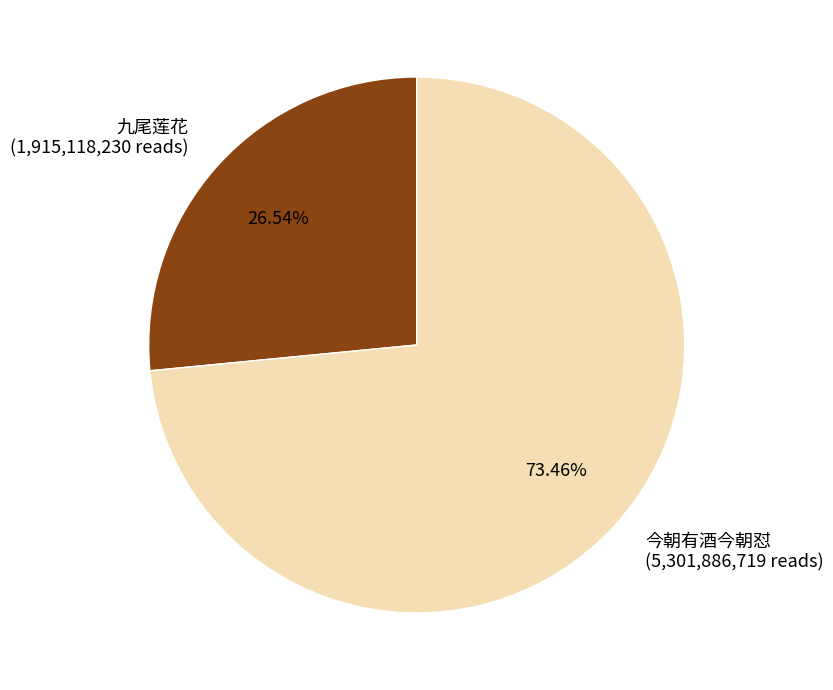

Is the sum of 九尾莲花 and 今朝有酒今朝怼 greater than half?

Yes